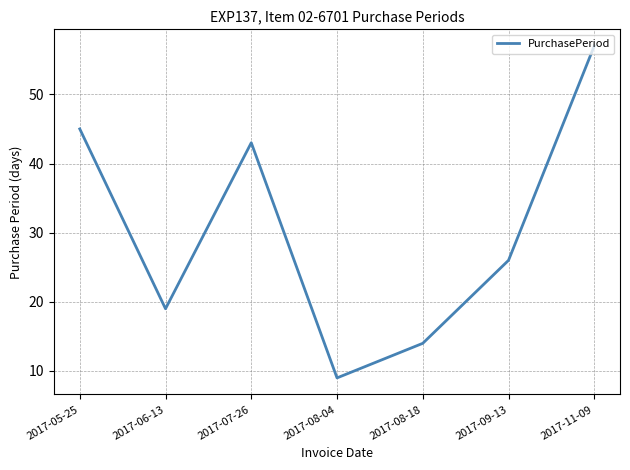

True or false: the data shows 96 at 2017-11-09.

False